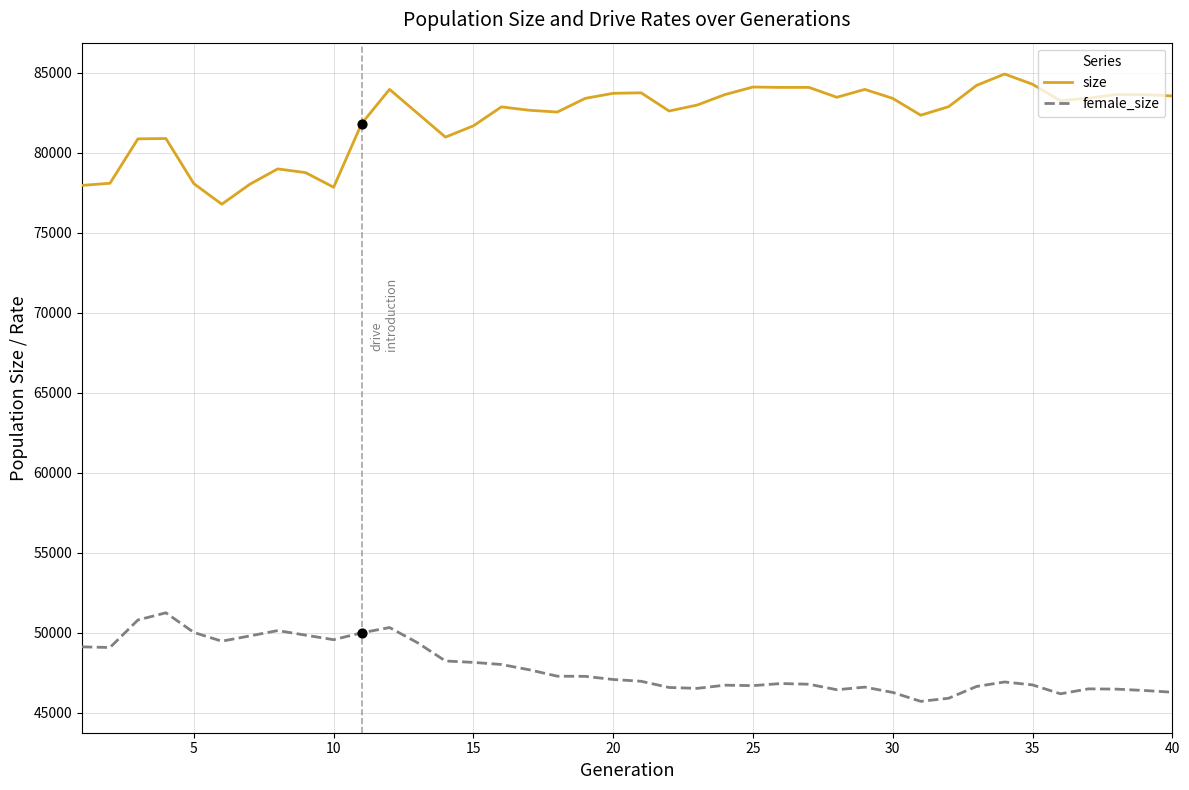

What are all the series names shown in the legend?

size, female_size